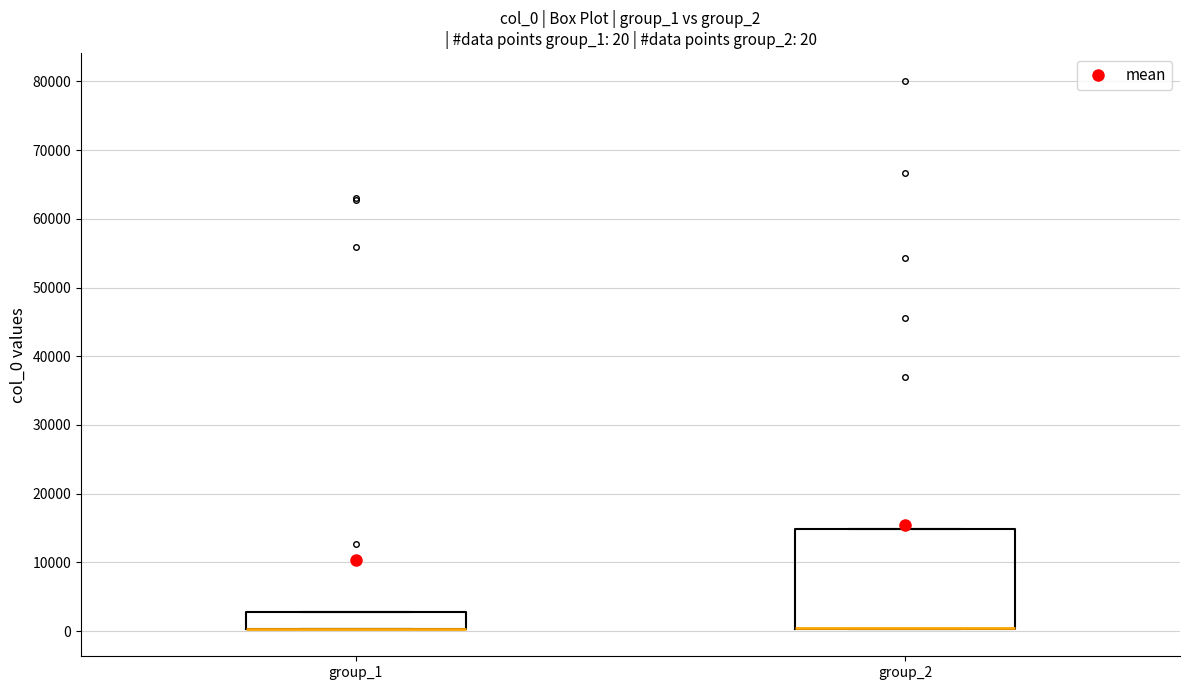

Comparing the boxes themselves (not the whiskers), which one is the tallest?

group_2